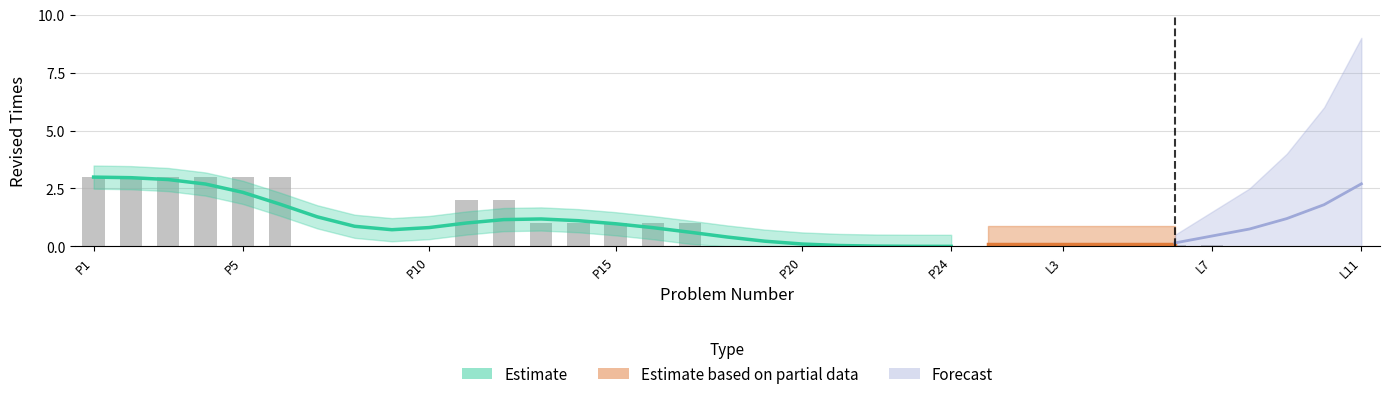

List the labels in order of value, smallest first.

7, 8, 9, 10, 18, 19, 20, 21, 22, 23, 24, 13, 14, 15, 16, 17, 11, 12, 1, 2, 3, 4, 5, 6